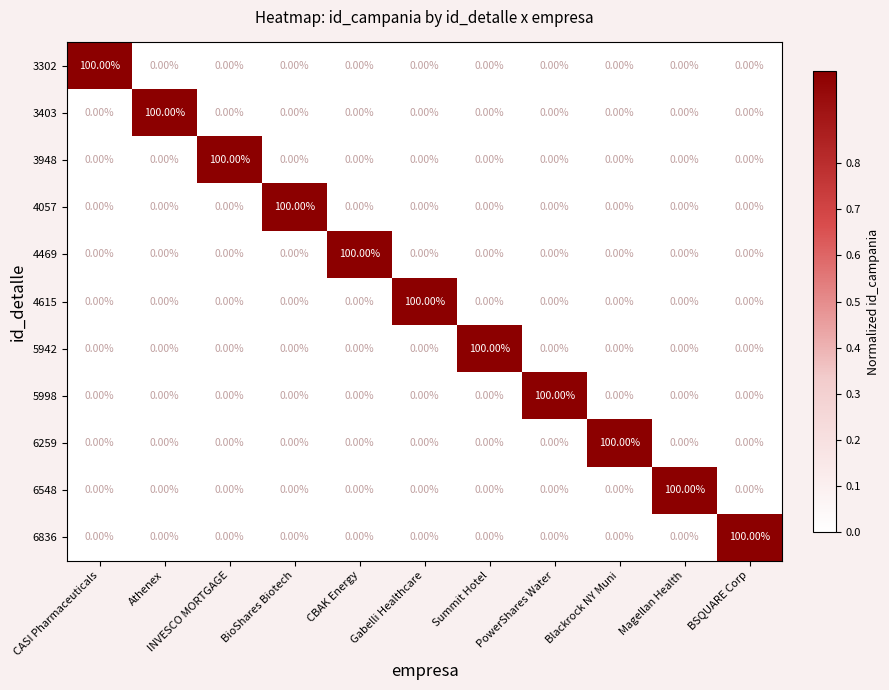

What is the difference between the maximum and minimum values in the 5942 series?

100